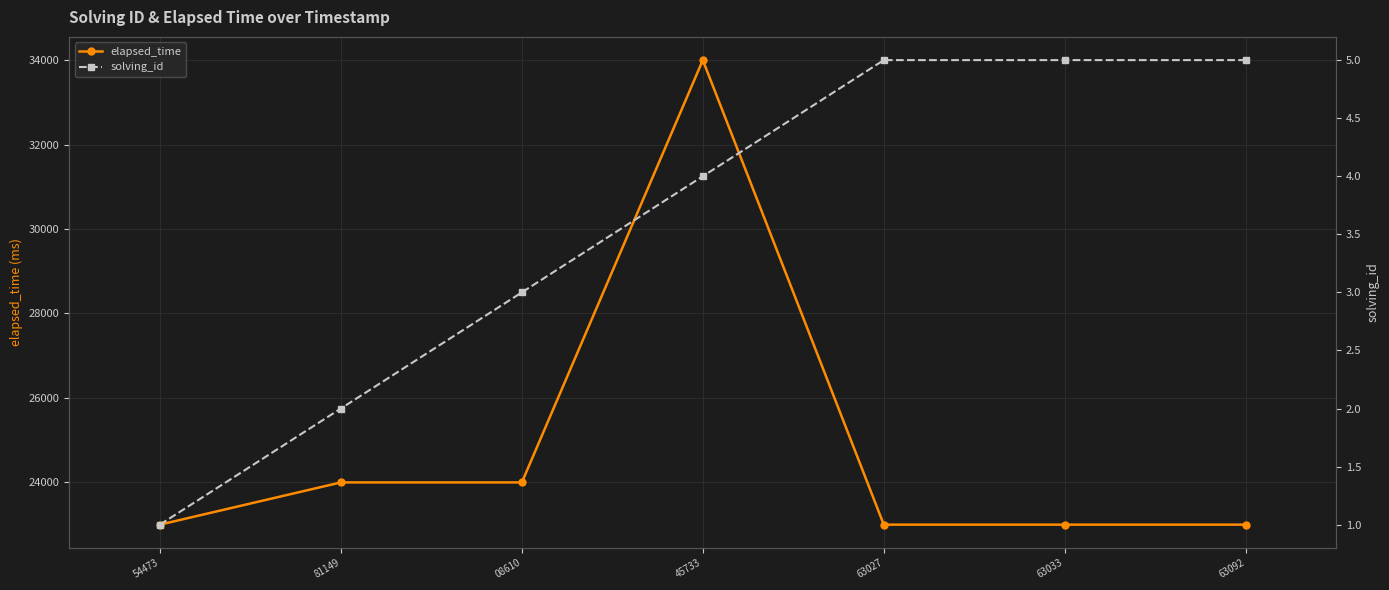

Count the solving_id values in the range 2 to 5.

6